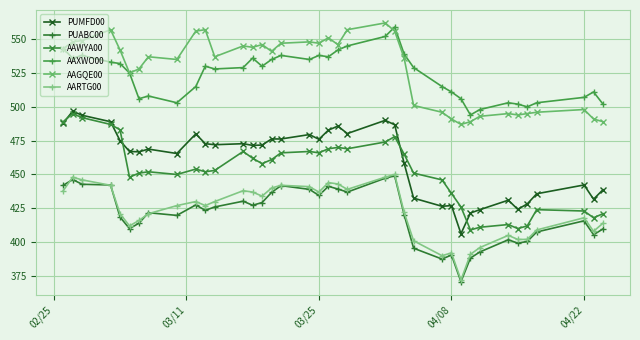

What is the difference between the maximum and minimum values in the AAWYA00 series?

86.0